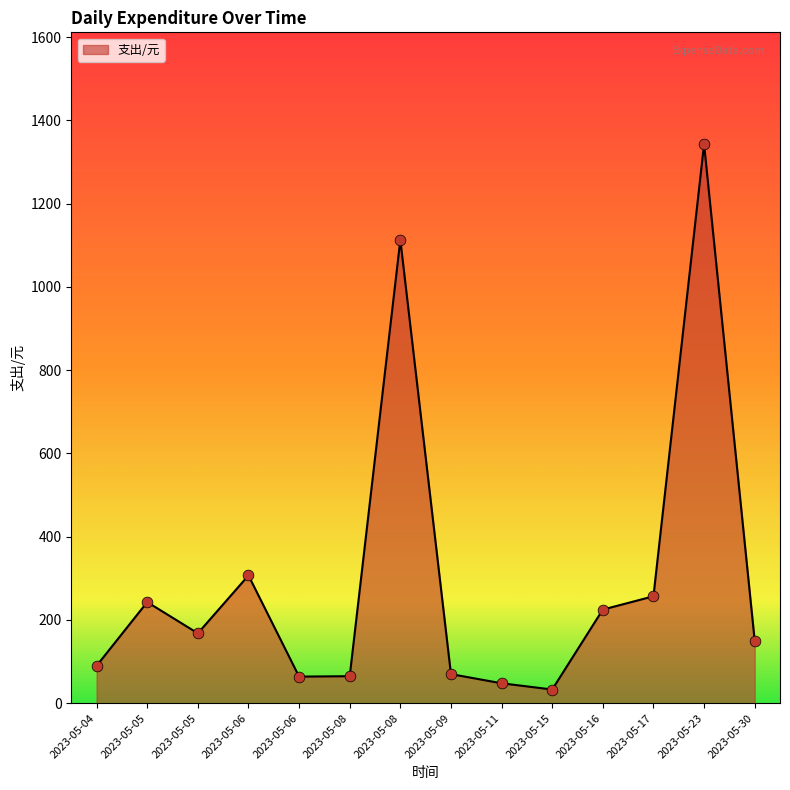

How many lines are shown in the chart?

1